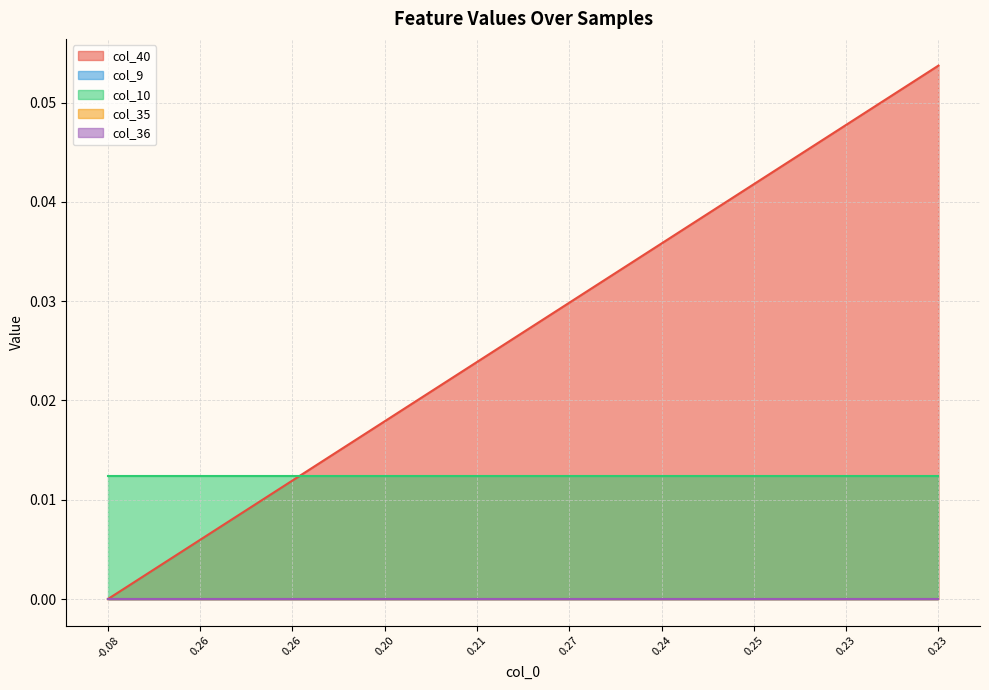

Which series changed the most between 11 and 18?

col_40